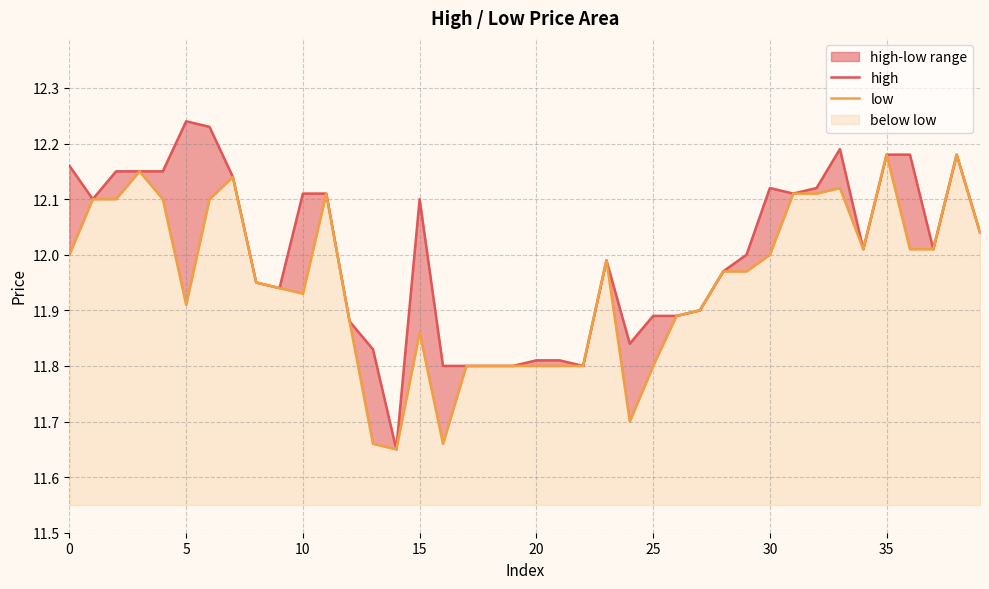

Reading left to right, list all the values displayed in this chart.

high: 12.2	12.1	12.2	12.2	12.2	12.2	12.2	12.1	11.9	11.9	12.1	12.1	11.9	11.8	11.7	12.1	11.8	11.8	11.8	11.8	11.8	11.8	11.8	12.0	11.8	11.9	11.9	11.9	12.0	12.0	12.1	12.1	12.1	12.2	12.0	12.2	12.2	12.0	12.2	12.0
low: 12.0	12.1	12.1	12.2	12.1	11.9	12.1	12.1	11.9	11.9	11.9	12.1	11.9	11.7	11.7	11.9	11.7	11.8	11.8	11.8	11.8	11.8	11.8	12.0	11.7	11.8	11.9	11.9	12.0	12.0	12.0	12.1	12.1	12.1	12.0	12.2	12.0	12.0	12.2	12.0